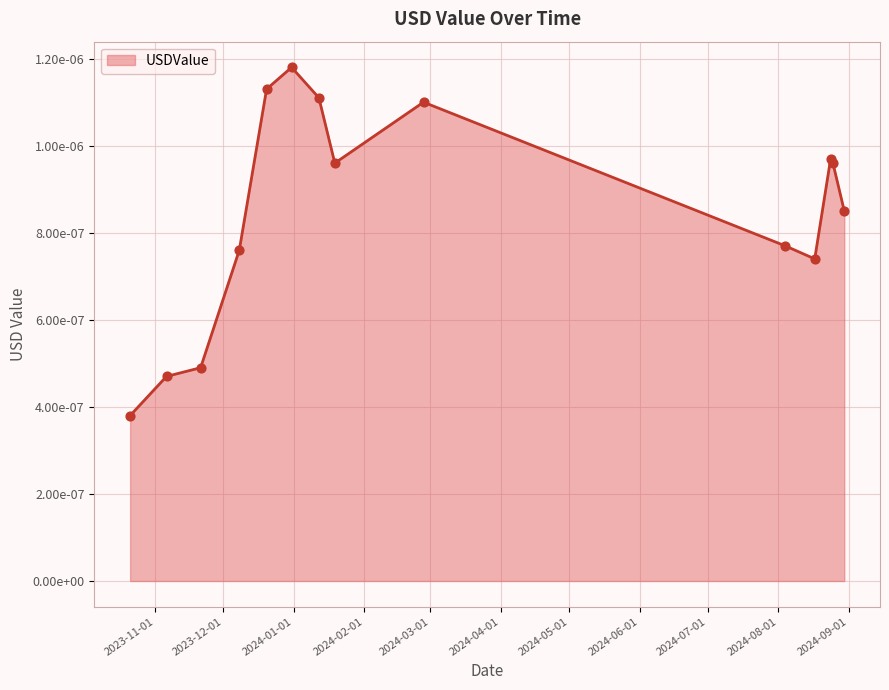

Does the chart have visible grid lines?

Yes